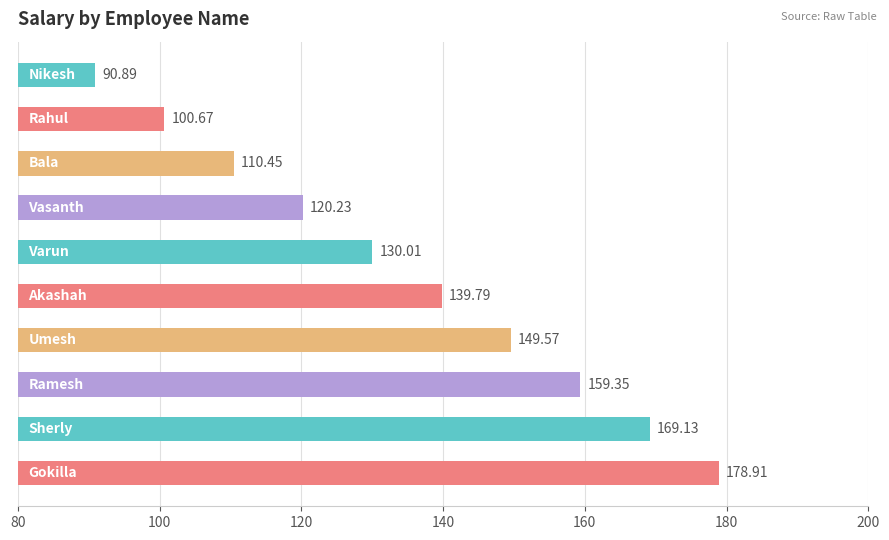

What is the difference between the maximum and minimum values?

88.0